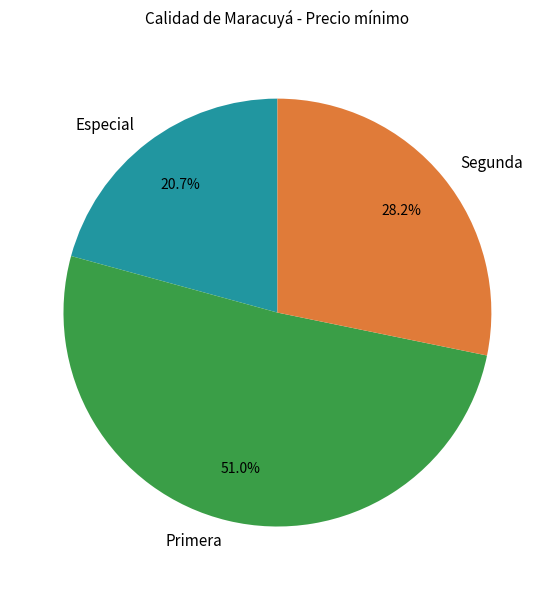

Combined, what portion of the pie is Especial and Primera?

71.8%